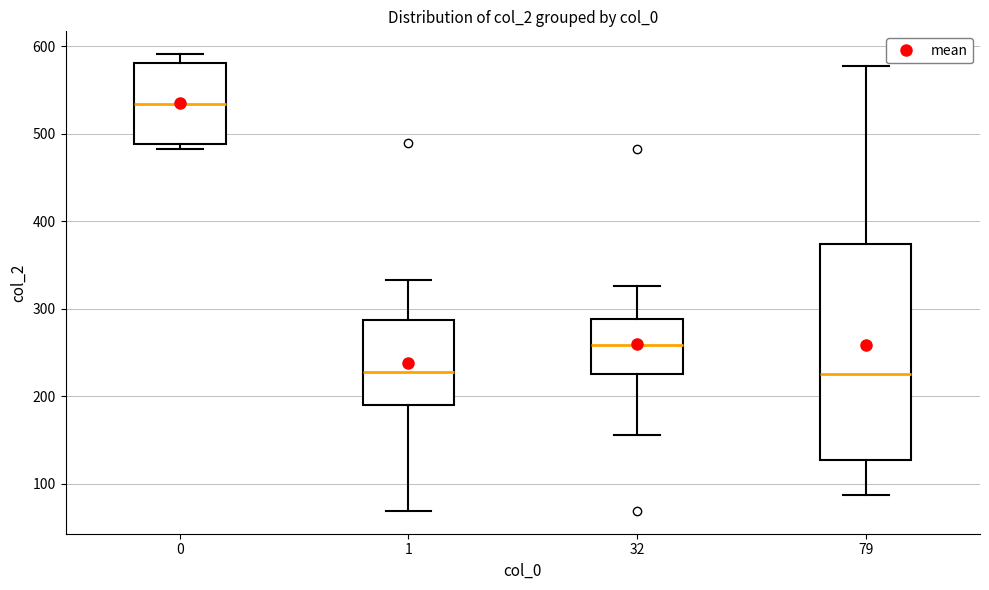

Reading left to right, read every box against the y-axis: the position of its median line, the range the box covers, and the ends of its whiskers. The values are not printed on the chart, so give them approximately, as read against the axis.

0: median 530, box 490 to 580, whiskers 480 to 590
1: median 230, box 190 to 290, whiskers 70 to 330
32: median 260, box 230 to 290, whiskers 160 to 330
79: median 230, box 130 to 370, whiskers 90 to 580